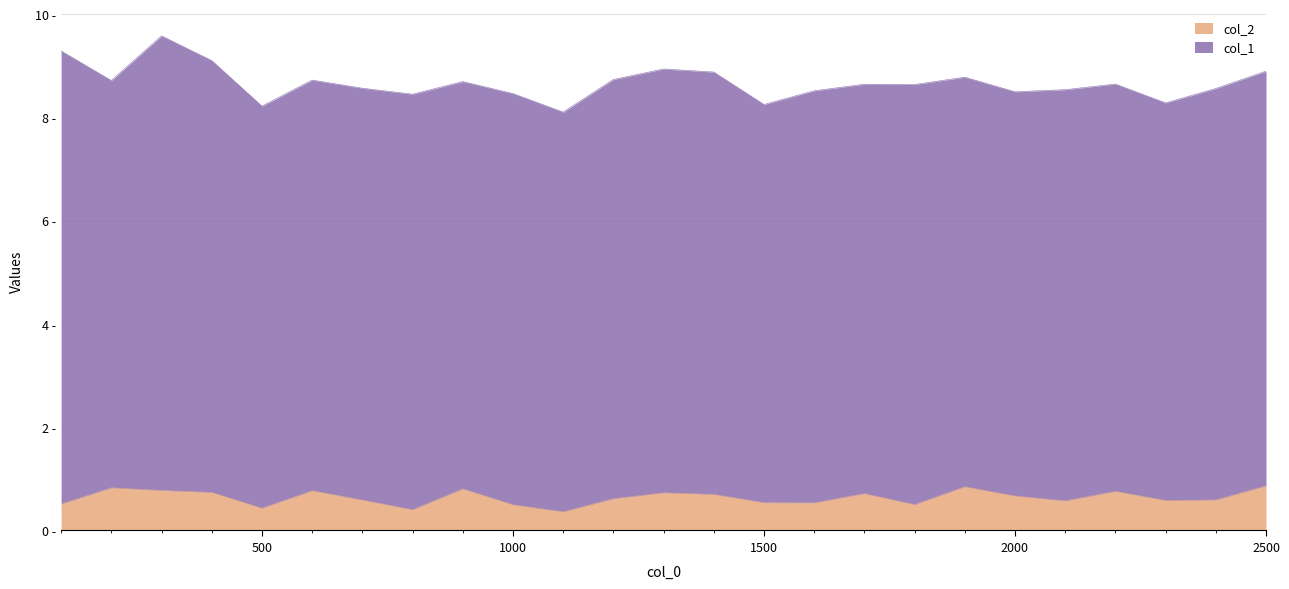

What is the smallest value displayed?

0.4